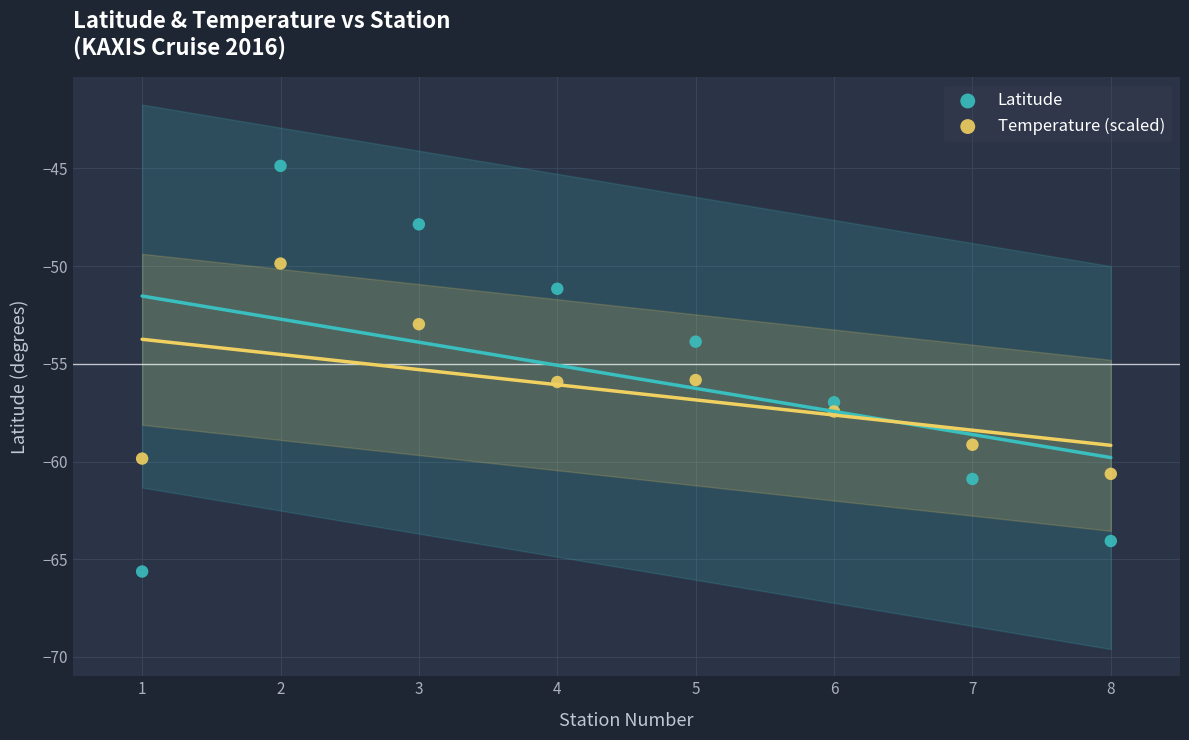

Across all data points, what is the range of X values (max minus min)?

7.0